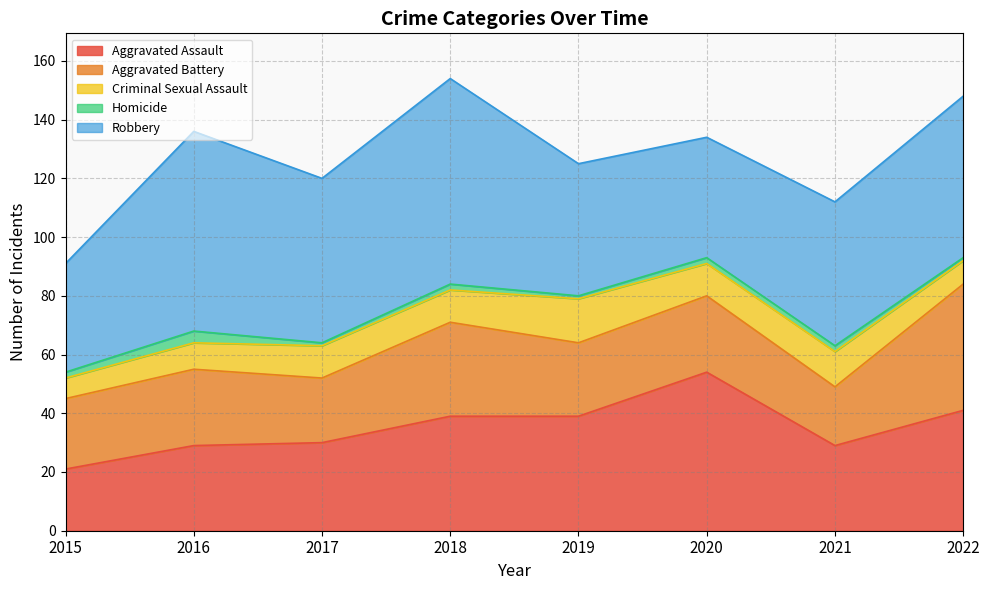

Reading left to right, extract all data points from this chart.

Aggravated Assault: 21	29	30	39	39	54	29	41
Aggravated Battery: 24	26	22	32	25	26	20	43
Criminal Sexual Assault: 7	9	11	11	15	11	12	8
Homicide: 2	4	1	2	1	2	2	1
Robbery: 37	68	56	70	45	41	49	55